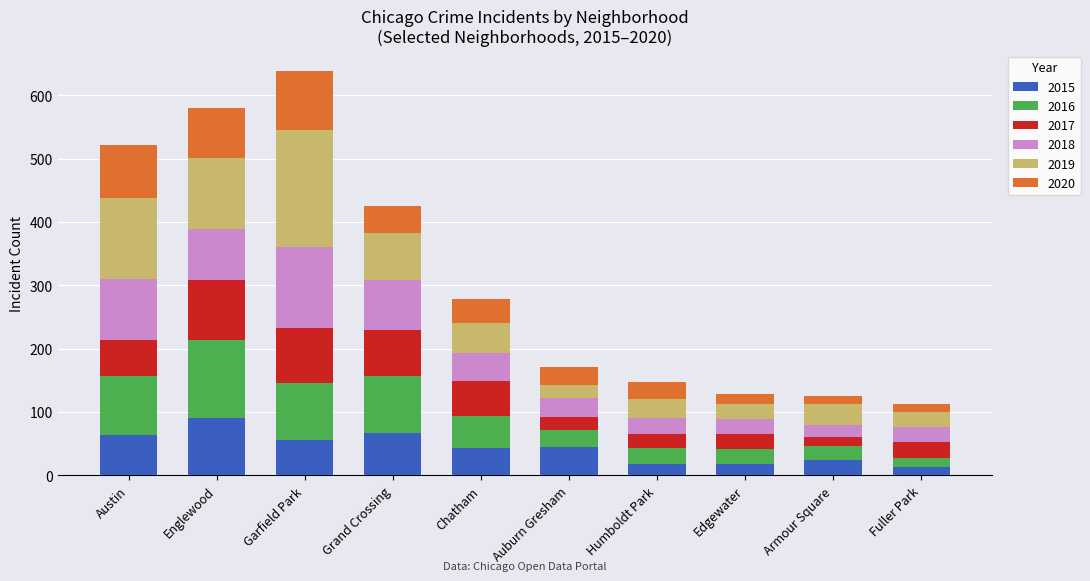

What is the total value across all series at Humboldt Park?

148